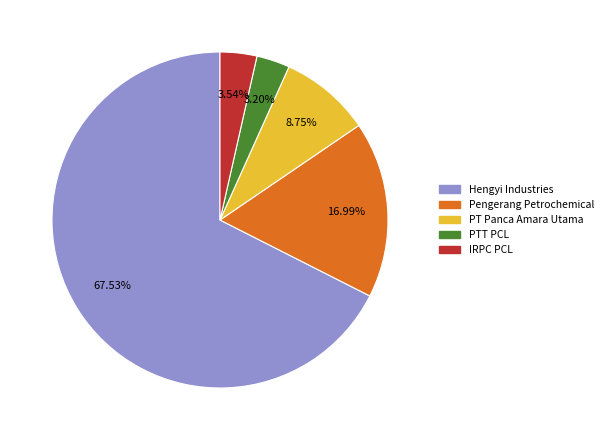

Is there any slice that represents more than half of the pie?

Yes